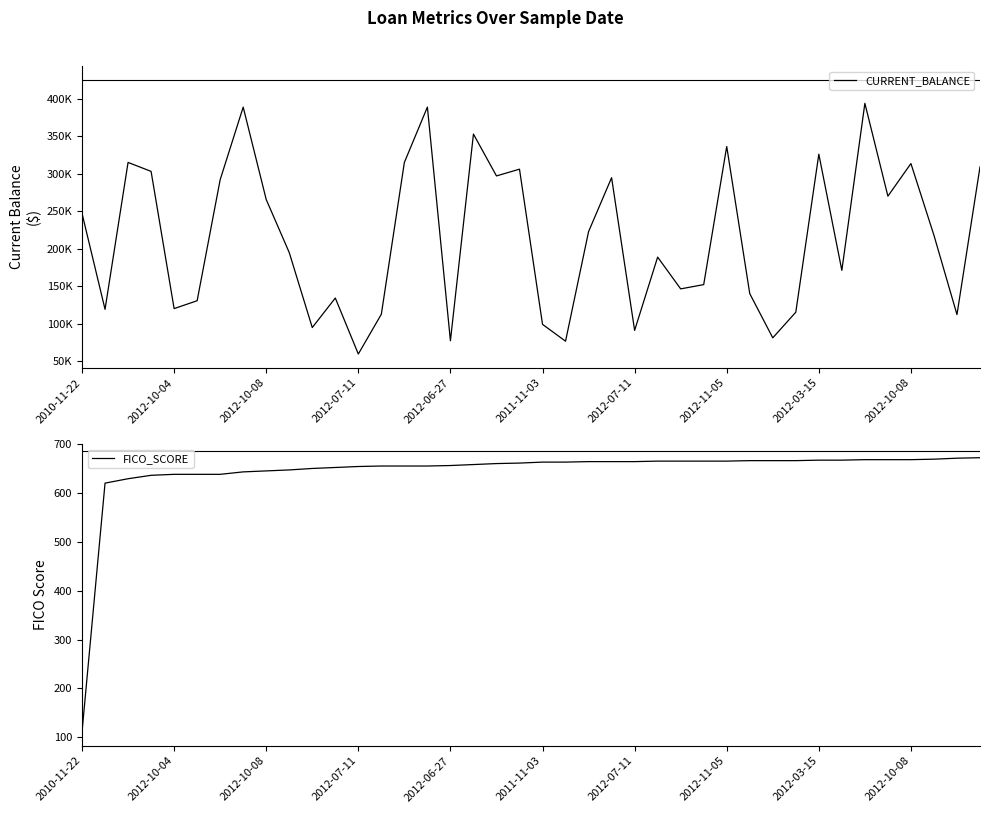

What are all the series names shown in the legend?

CURRENT_BALANCE, FICO_SCORE